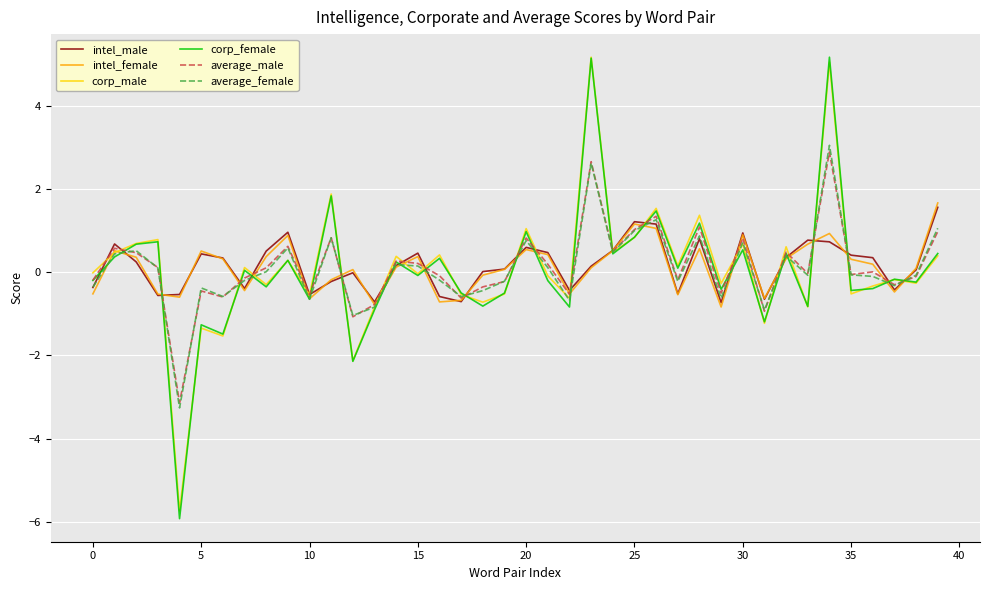

Which series has the widest spread of values?

corp_female